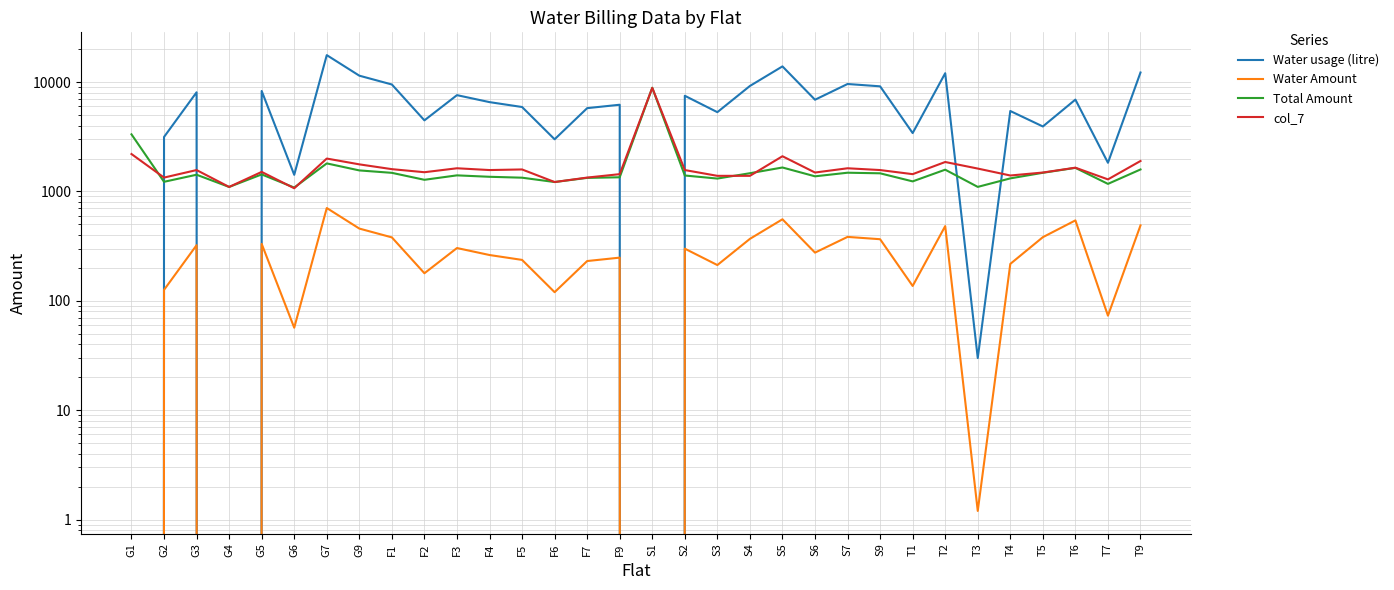

True or false: Water Amount and col_7 cross at least once.

False